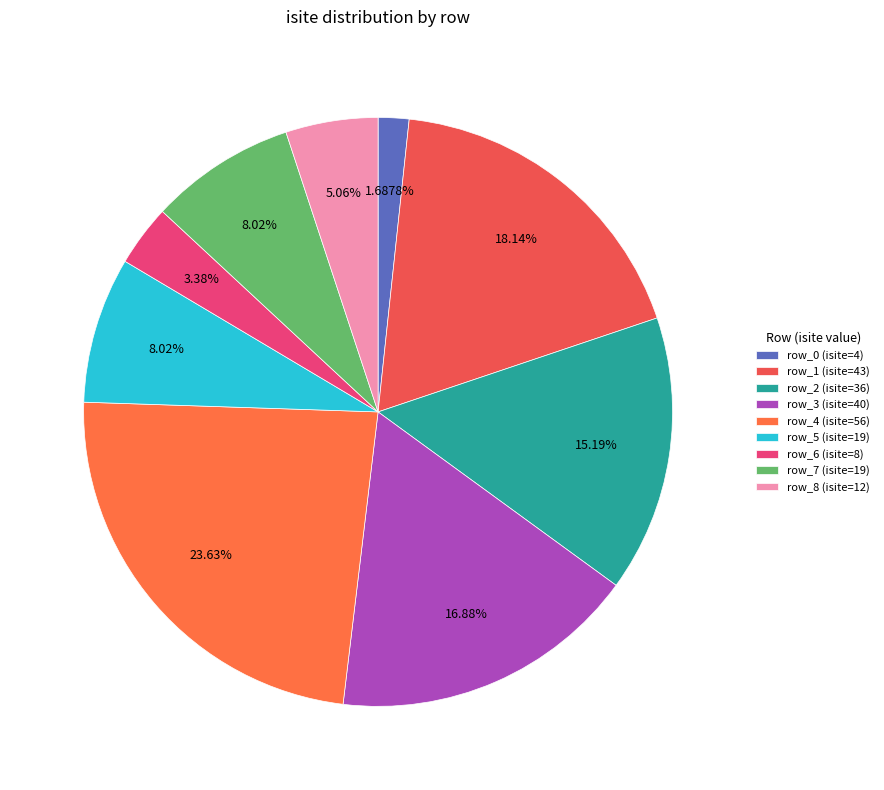

Is there a majority slice in this chart?

No